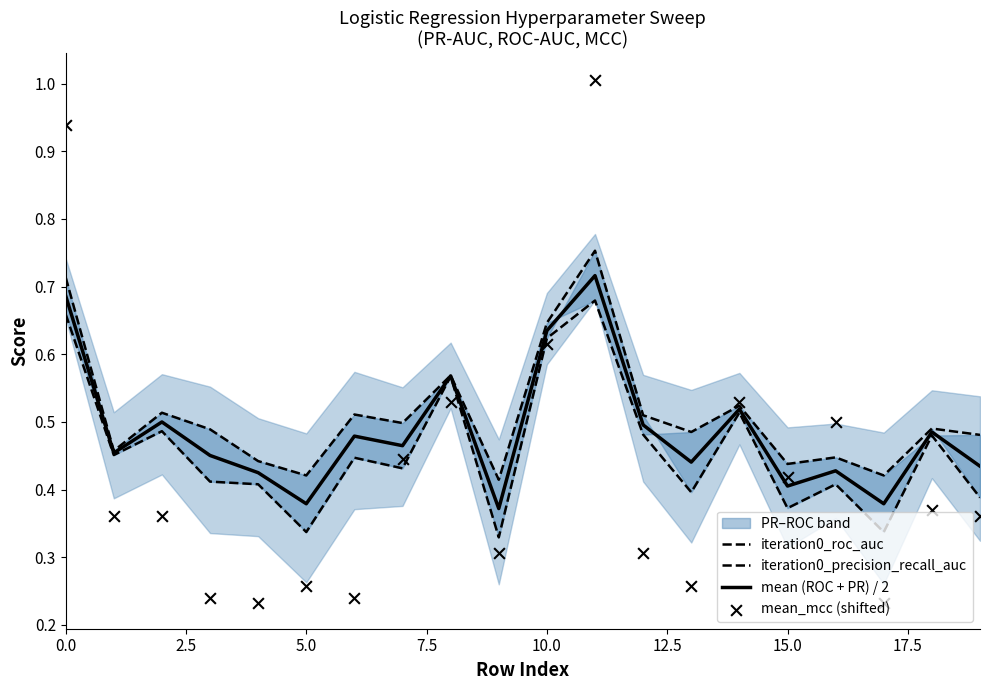

What are all the series names shown in the legend?

iteration0_roc_auc, iteration0_precision_recall_auc, mean (ROC + PR) / 2, mean_mcc (shifted)